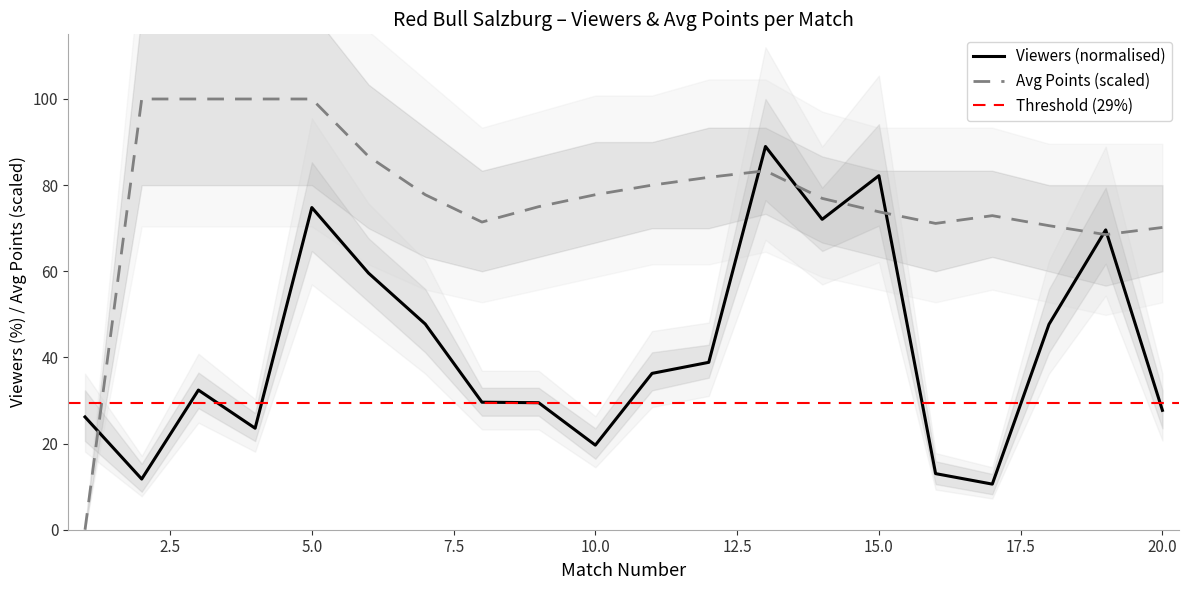

How many intersections are there between hoamAvgPoints and viewers?

7